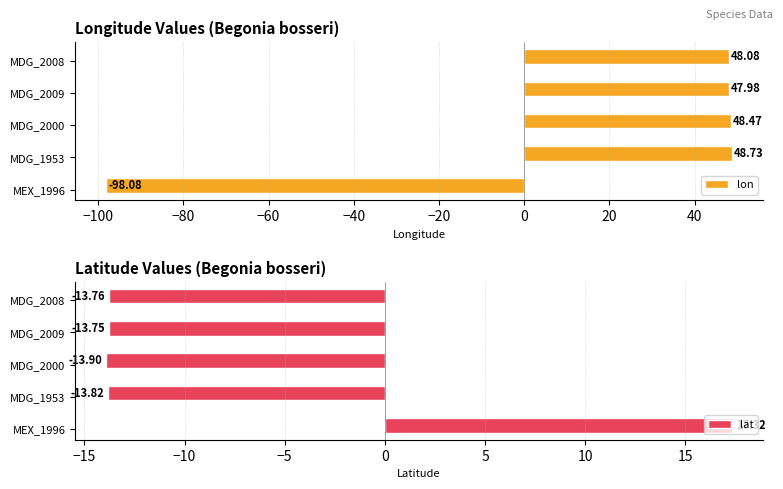

How many bars are there in total?

10